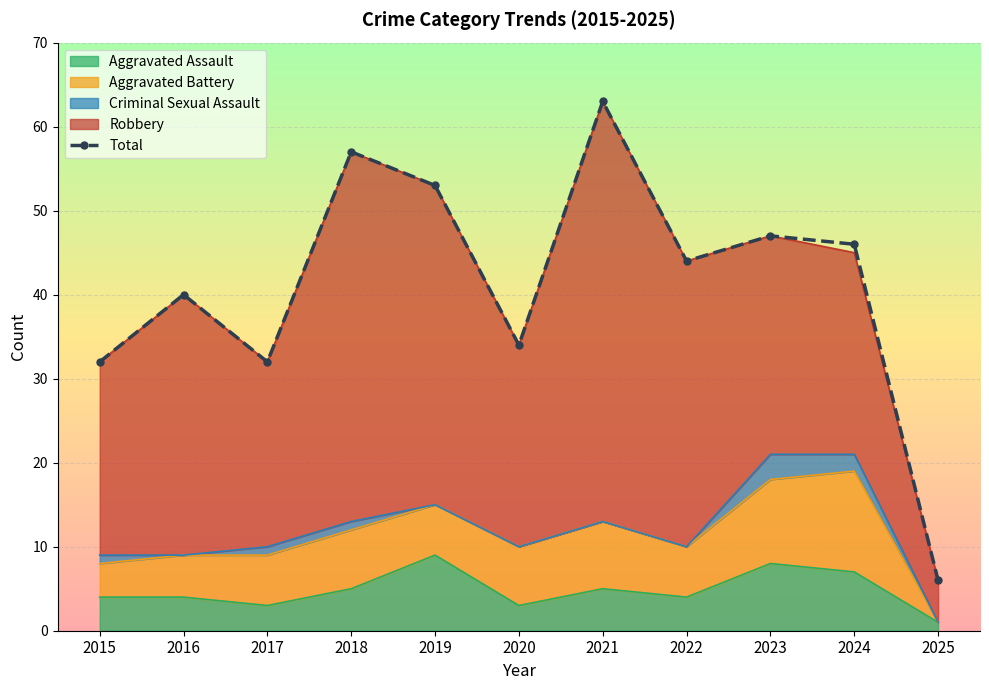

What is the sum of all values?

454